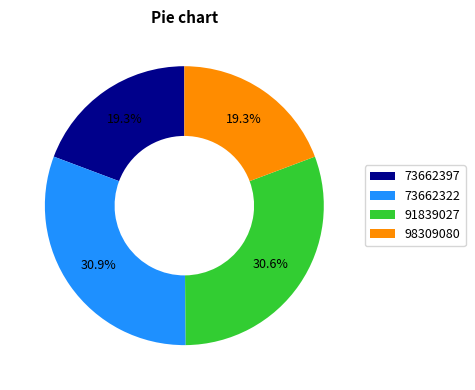

To the nearest percent, what is the difference between the largest and smallest slice percentages?

12%